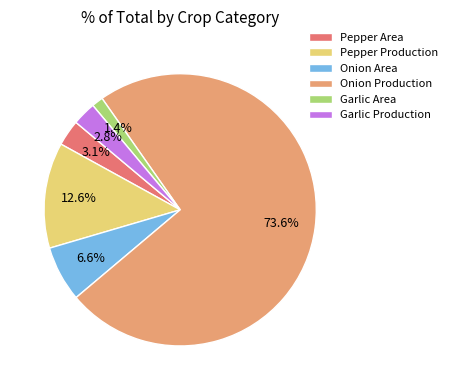

To the nearest percent, what percentage of the pie is Onion Area?

7%